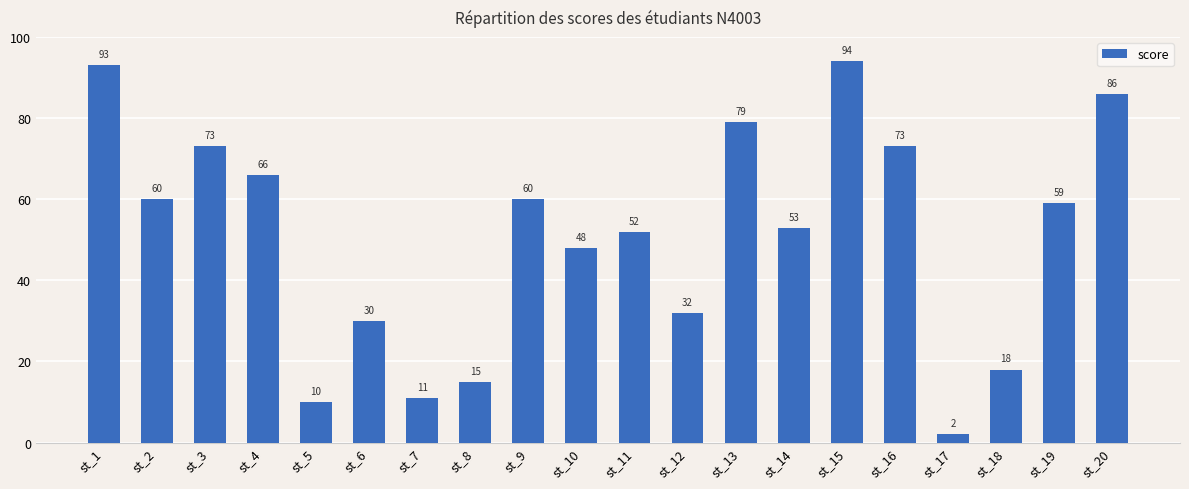

True or false: the data shows 47 at st_12.

False